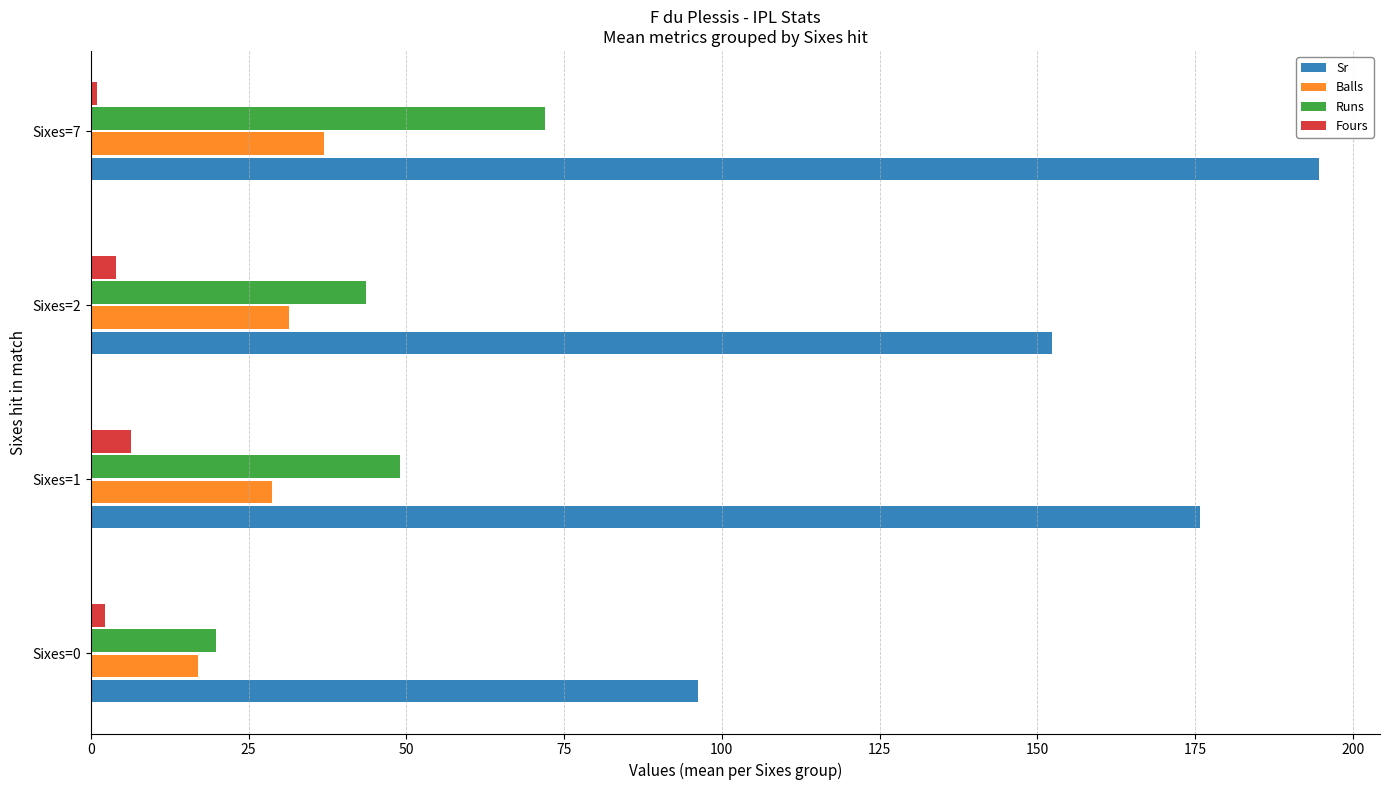

What is the maximum value for Sr?

194.6